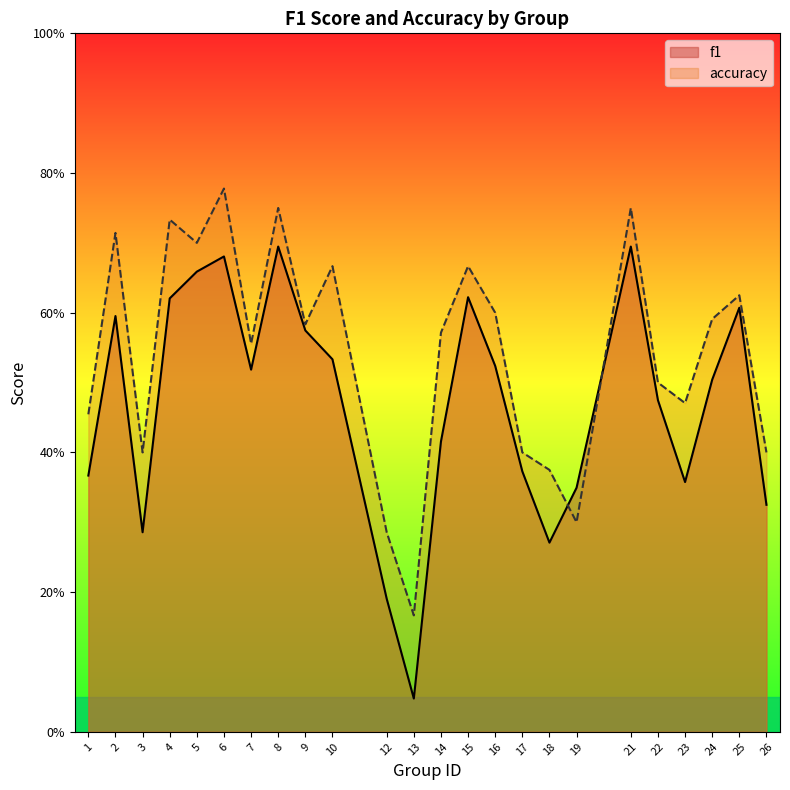

Which series has the largest range (max minus min)?

f1